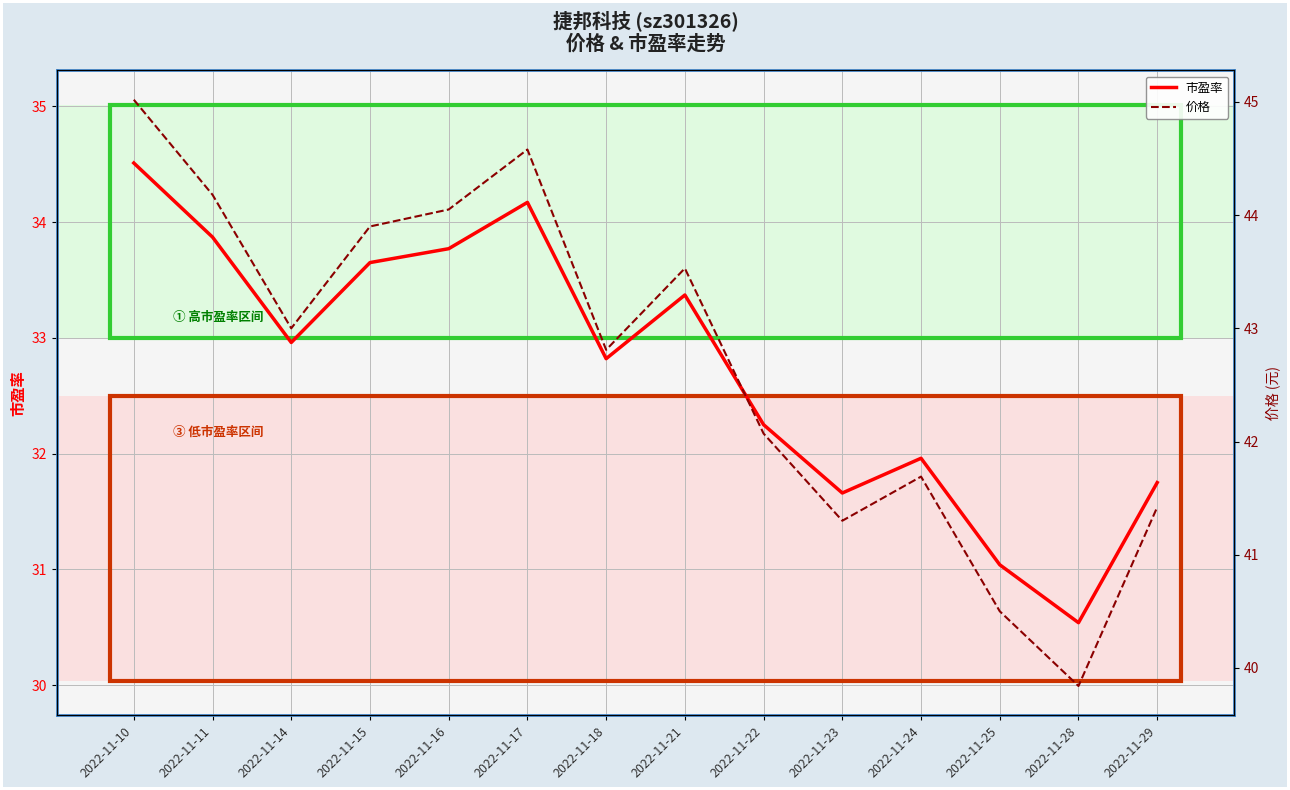

Reading left to right, transcribe all the data shown in this chart.

市盈率: 2022-11-10=34.5	2022-11-11=33.9	2022-11-14=33.0	2022-11-15=33.6	2022-11-16=33.8	2022-11-17=34.2	2022-11-18=32.8	2022-11-21=33.4	2022-11-22=32.2	2022-11-23=31.7	2022-11-24=32.0	2022-11-25=31.0	2022-11-28=30.5	2022-11-29=31.8
价格: 2022-11-10=45.0	2022-11-11=44.2	2022-11-14=43.0	2022-11-15=43.9	2022-11-16=44.0	2022-11-17=44.6	2022-11-18=42.8	2022-11-21=43.5	2022-11-22=42.1	2022-11-23=41.3	2022-11-24=41.7	2022-11-25=40.5	2022-11-28=39.8	2022-11-29=41.4